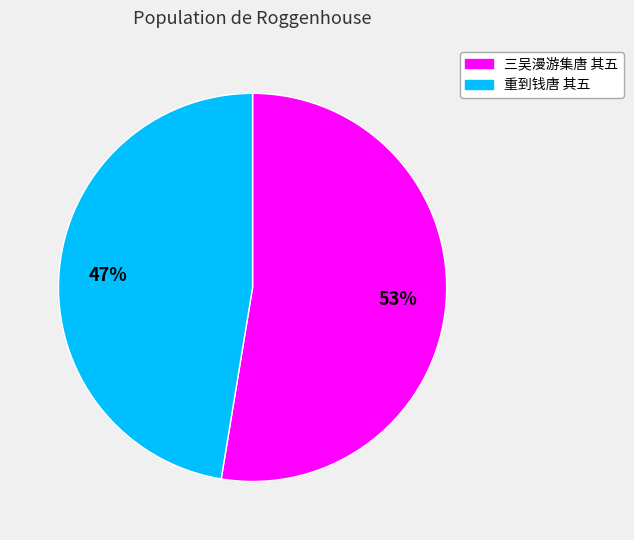

To the nearest percent, what percentage of the pie is 重到钱唐 其五?

47%